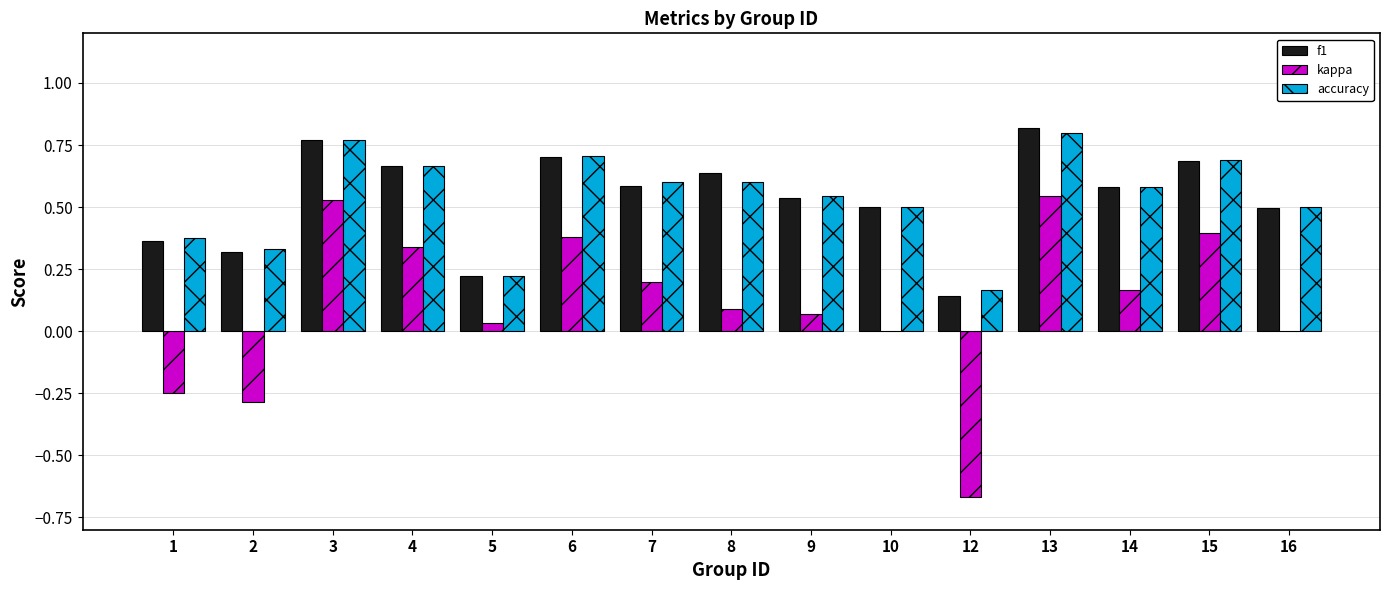

Does the chart contain stacked bars?

No